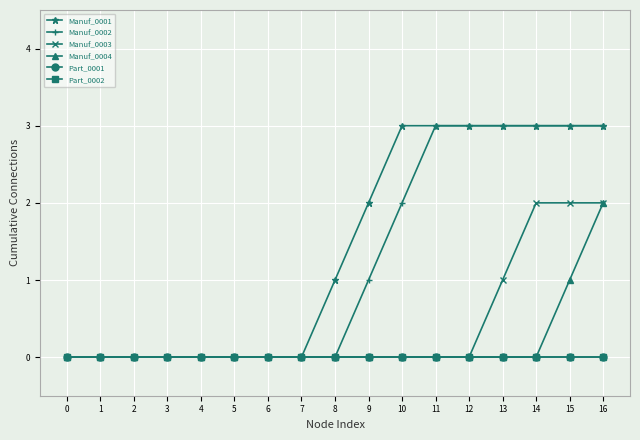

List the series in order of their peak value, highest first.

Manuf_0001, Manuf_0002, Manuf_0003, Manuf_0004, Part_0001, Part_0002